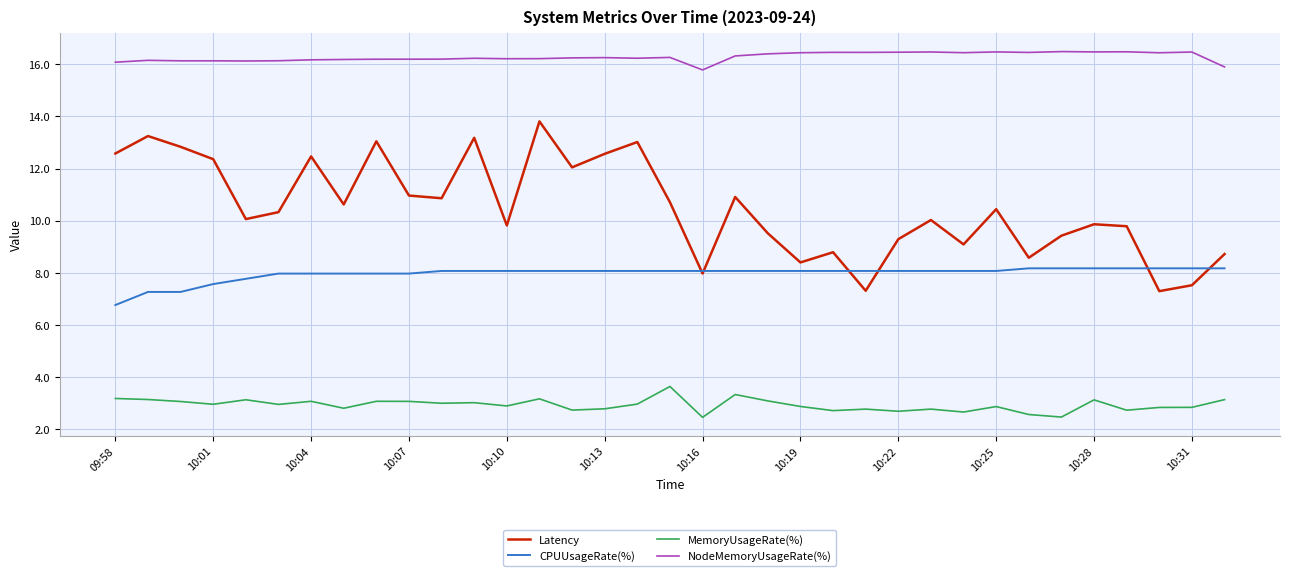

True or false: MemoryUsageRate(%) and CPUUsageRate(%) cross at least once.

False